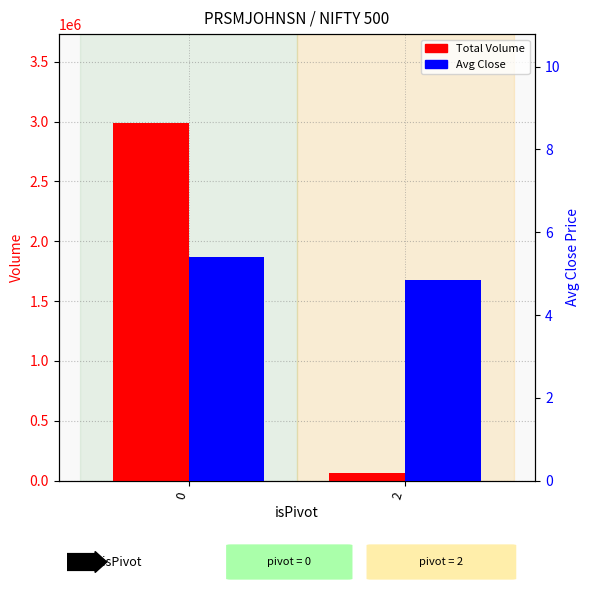

What are all the series names shown in the legend?

Total Volume, Avg Close